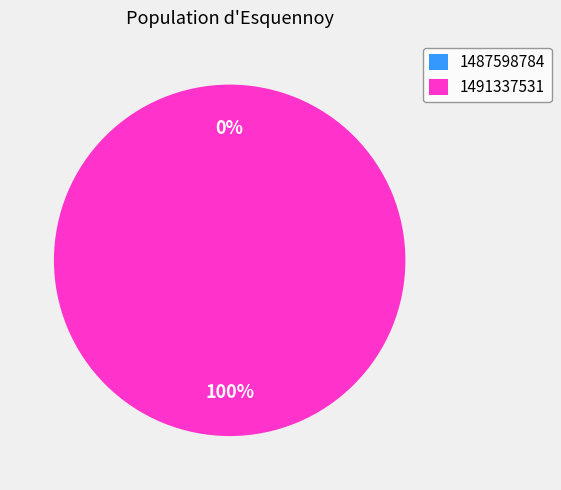

Which category has the biggest portion of the pie?

1491337531